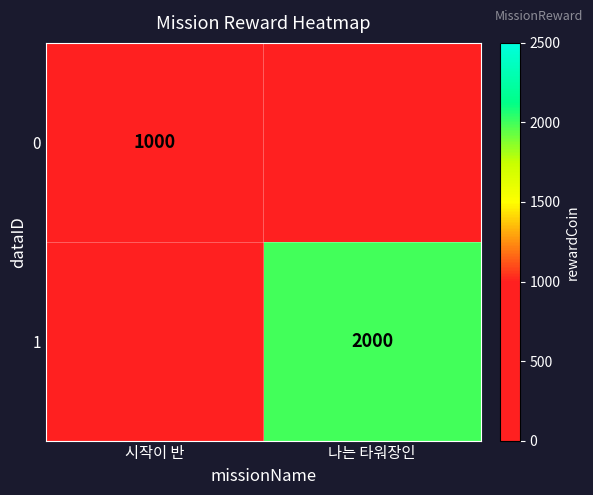

Is the value of 0 at 시작이 반 greater than the value of 1 at 나는 타워장인?

No